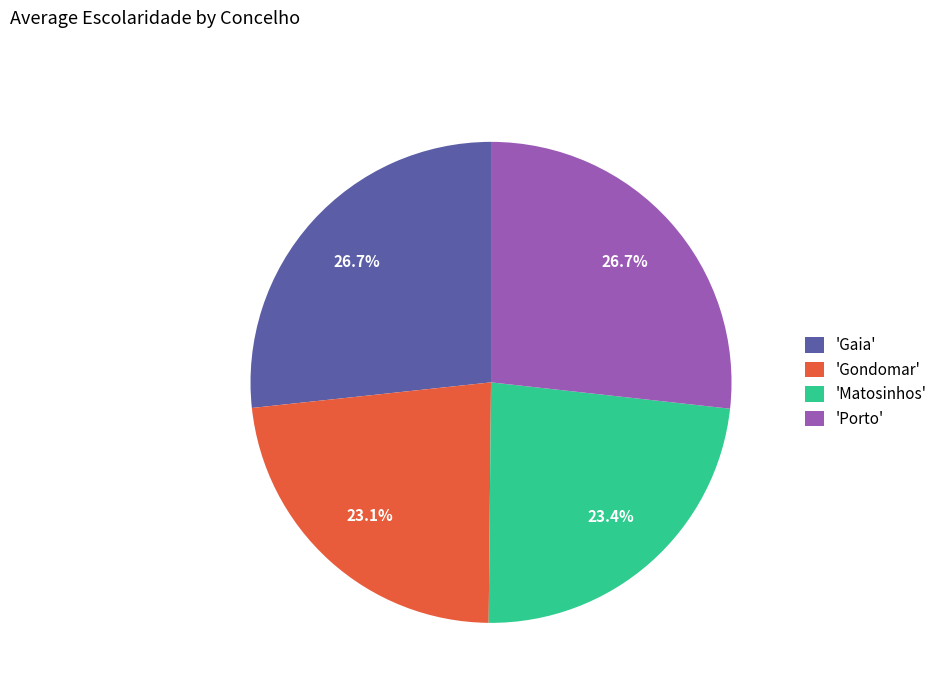

Combined, do 'Gondomar' and 'Matosinhos' account for over 50%?

No